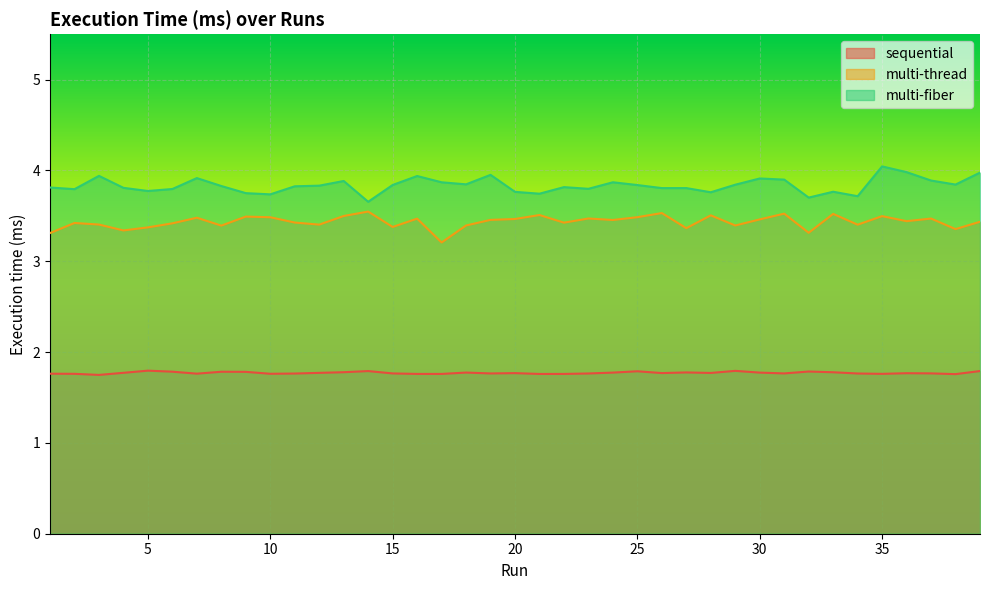

Read the multi-thread value at 10.

3.5